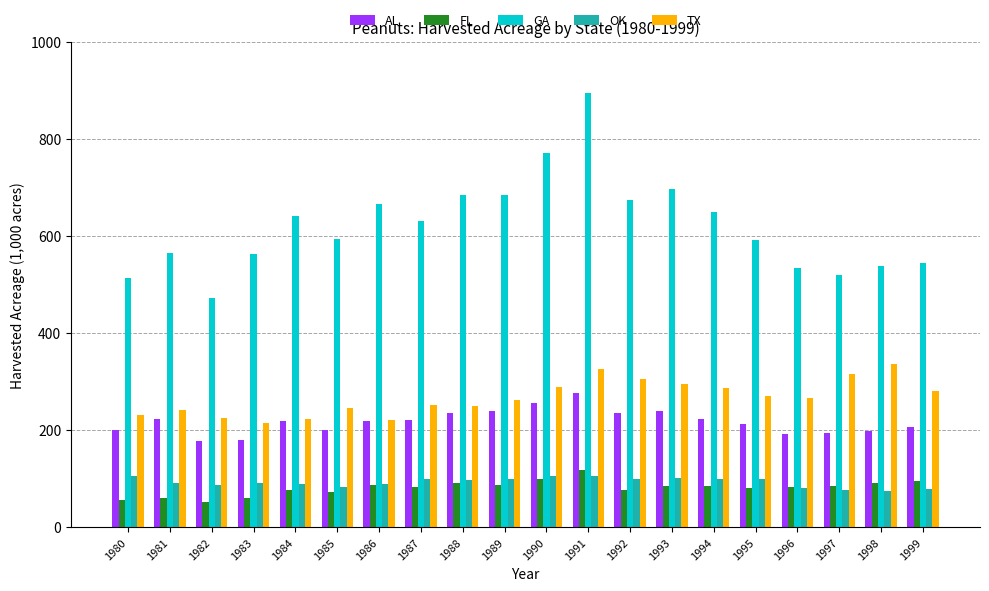

What is the spread (max minus min) of values at 1993?

613